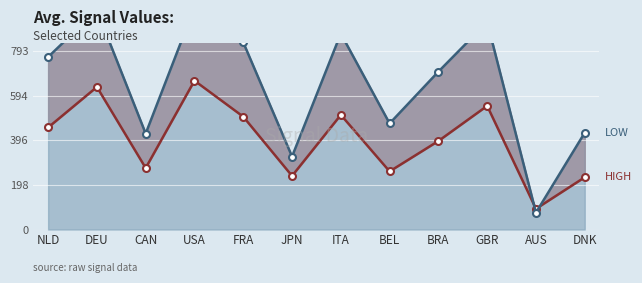

True or false: LOW and HIGH intersect in this chart.

True